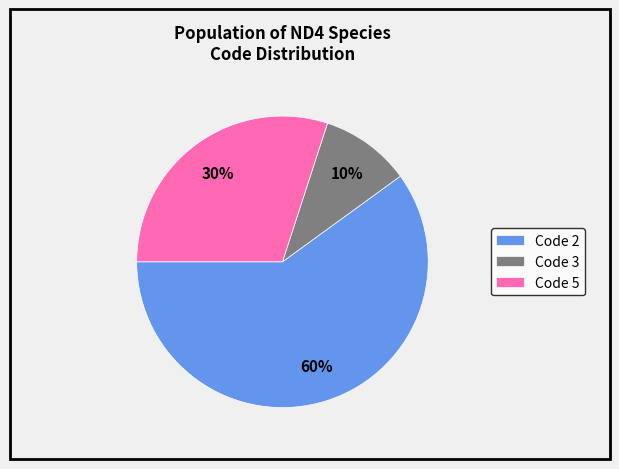

Do Code 2 and Code 5 together represent more than half of the pie?

Yes